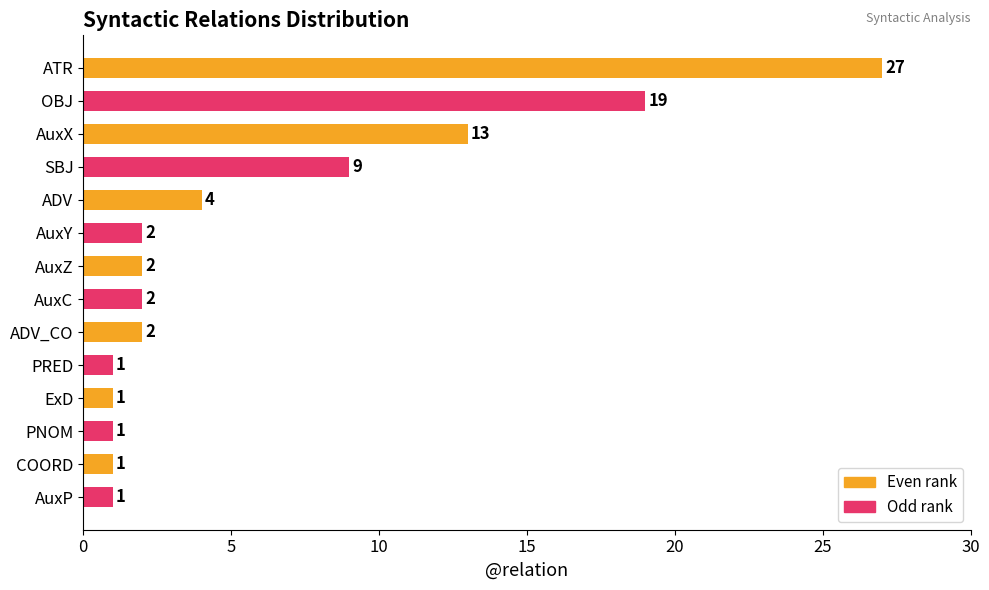

Which has a higher value, ATR or ADV?

ATR